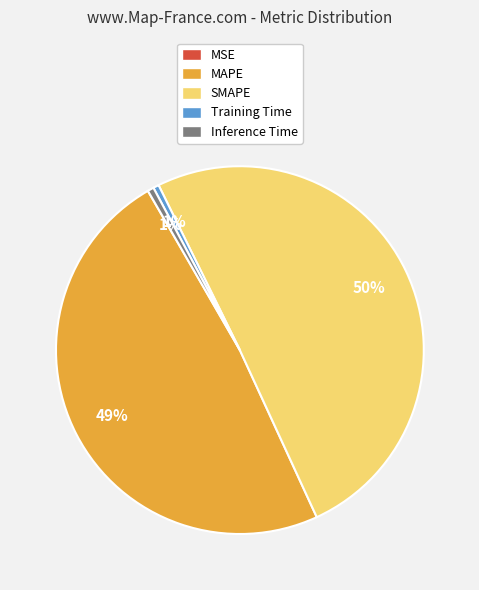

Which slice is the largest?

SMAPE